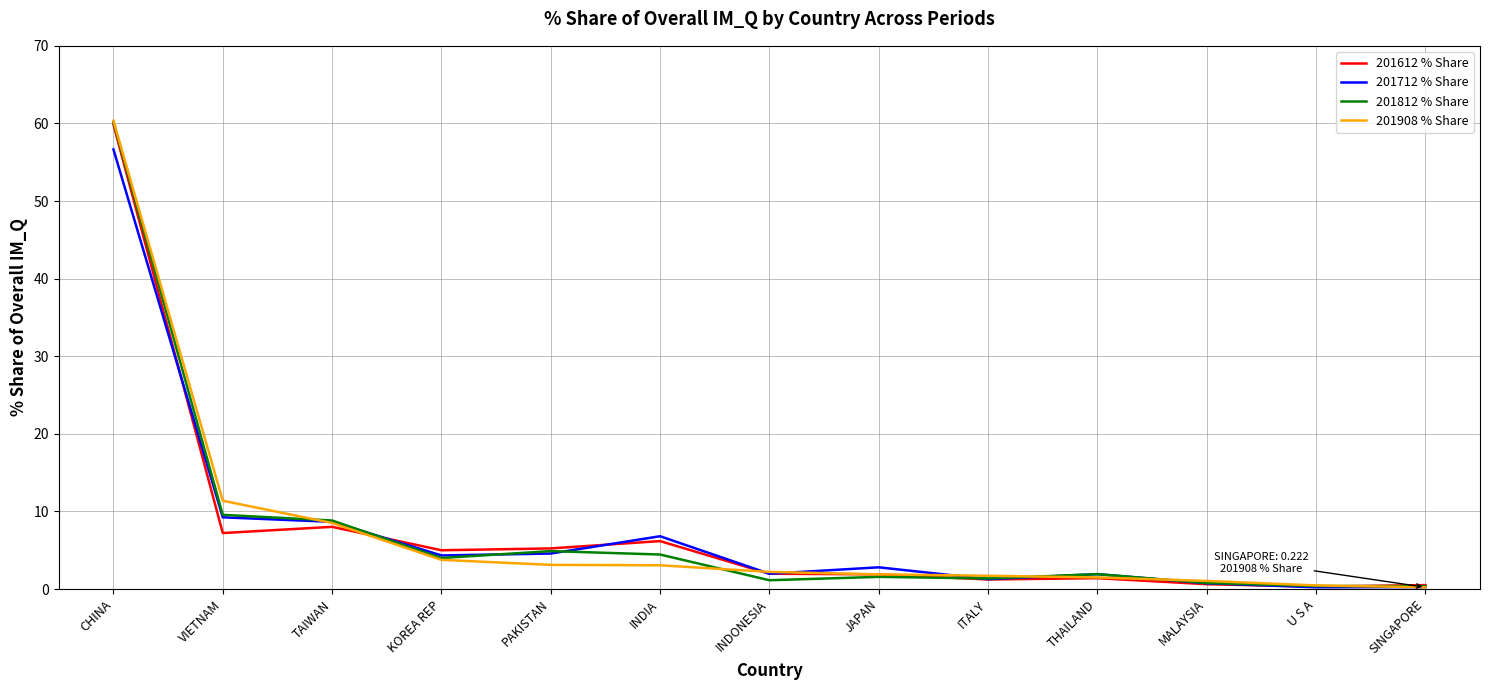

Does the chart have visible grid lines?

Yes